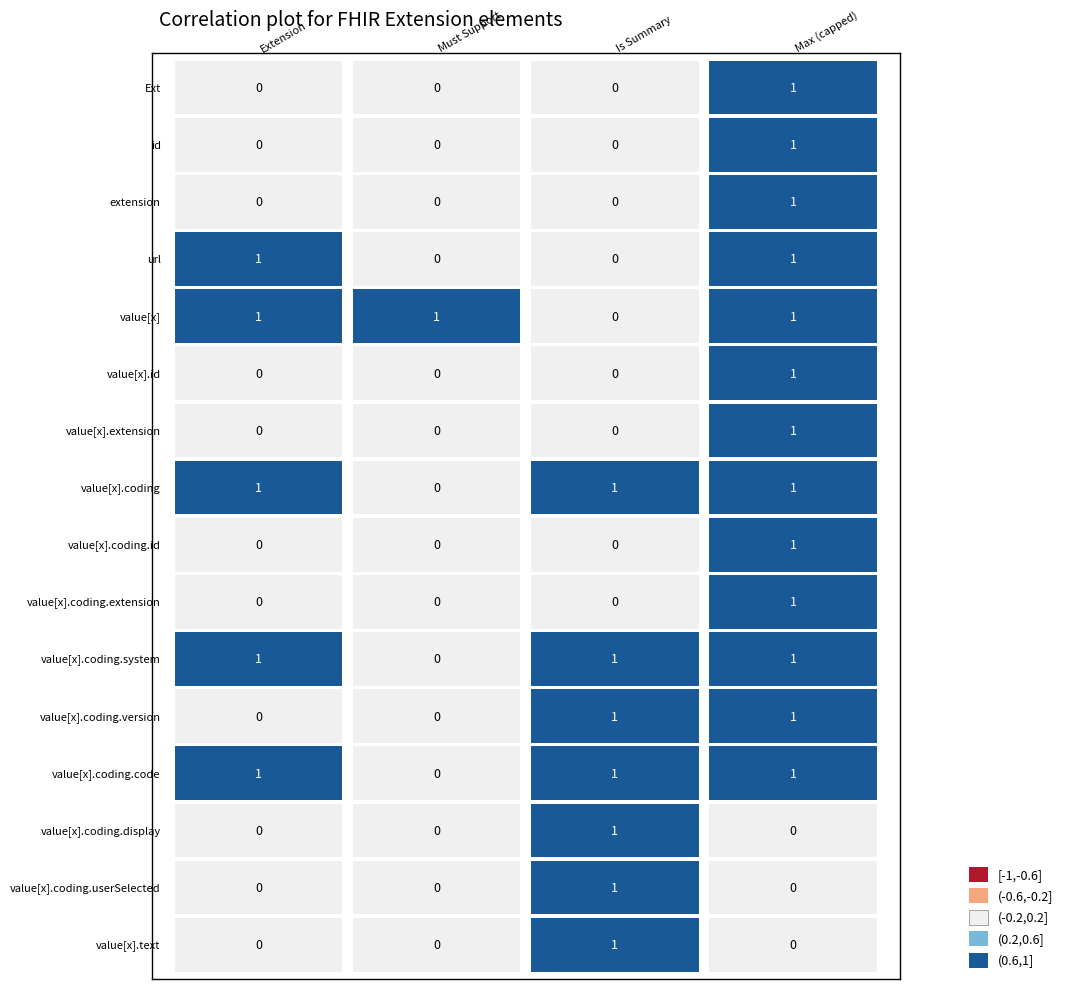

What is the difference between the highest and lowest values at Extension.value[x].id?

1